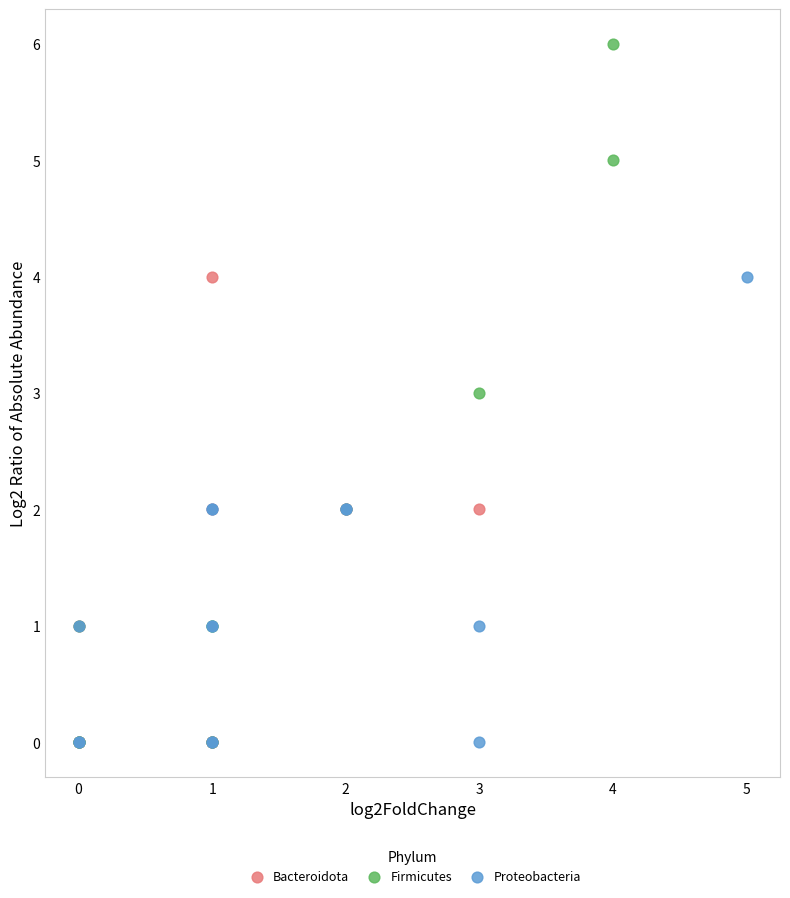

Which series contains the highest Y value?

Firmicutes